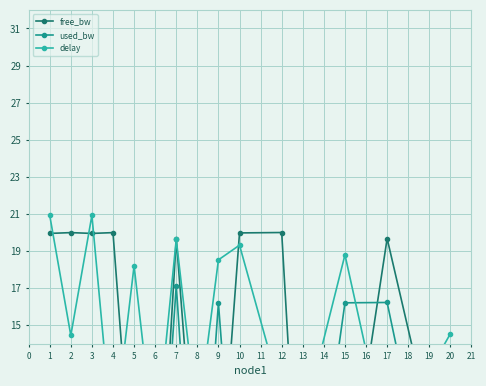

What is the difference between the second highest and second lowest values in the used_bw series?

16.2